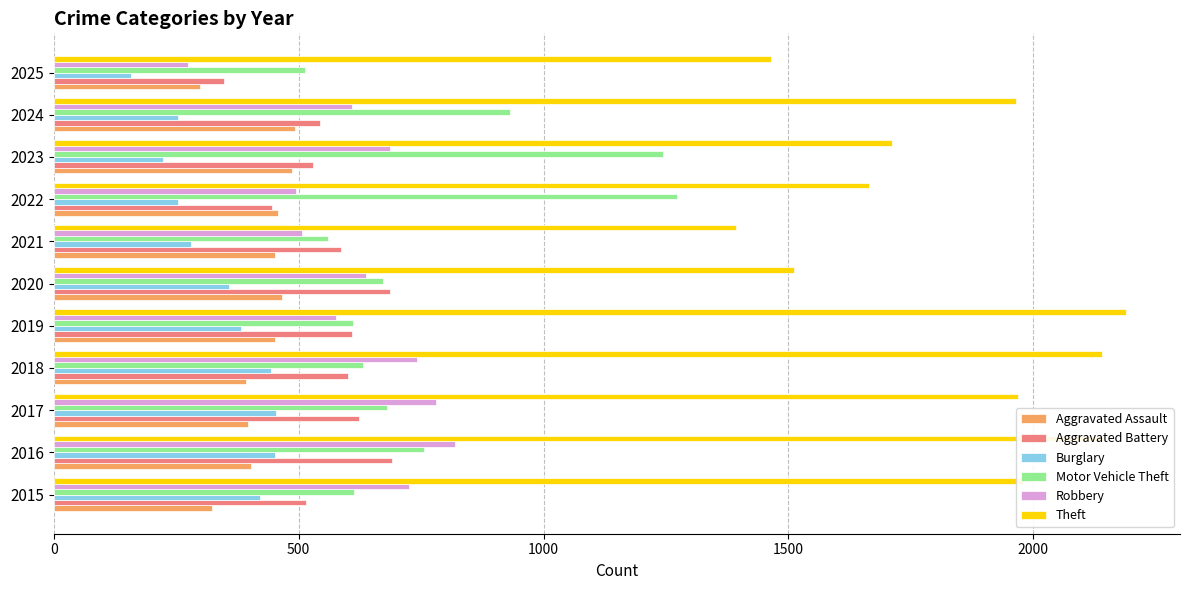

What is the minimum value shown in the chart?

158